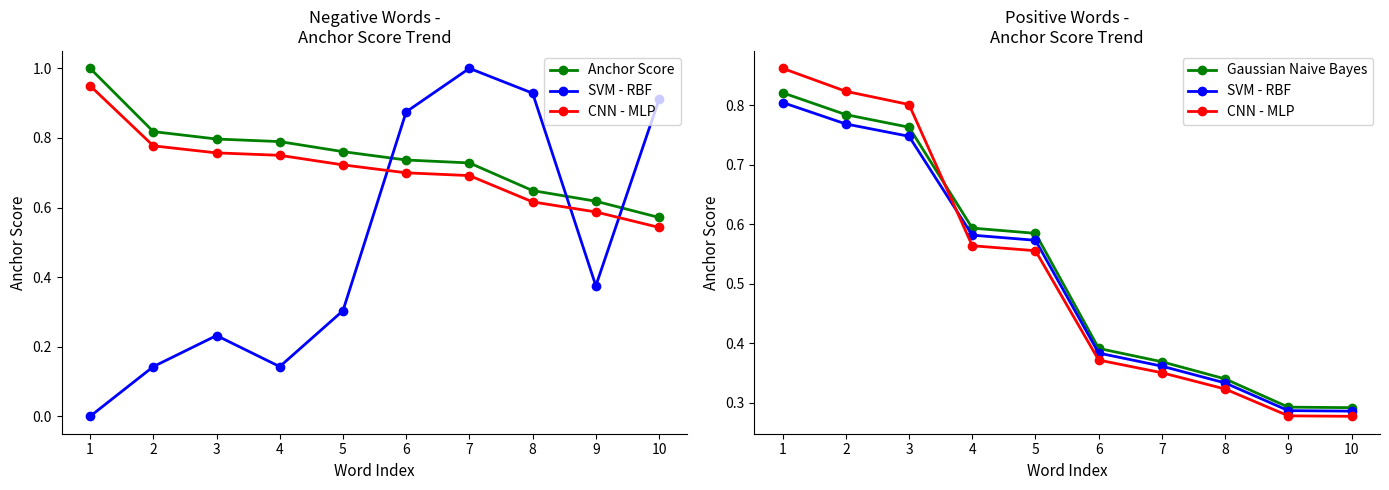

Between 4 and 7, which series saw the biggest shift?

Gaussian Naive Bayes